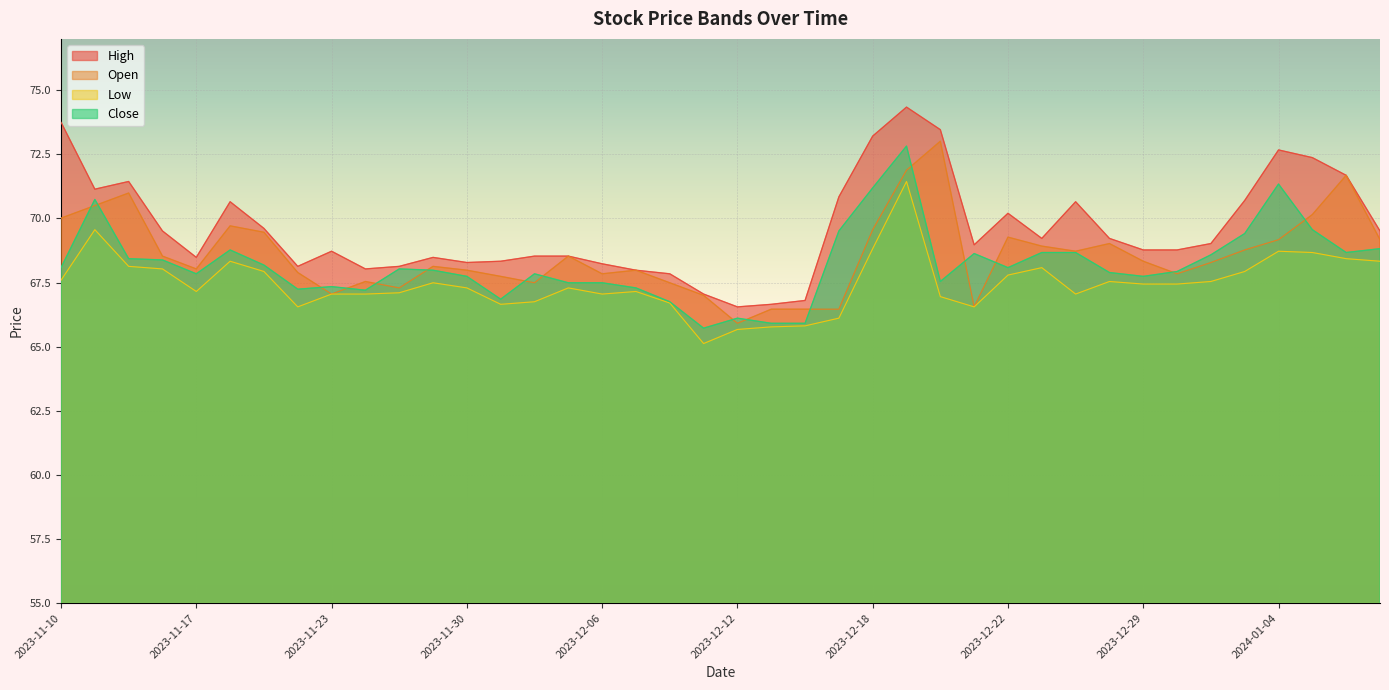

Where is the first local minimum for High?

2023-11-13